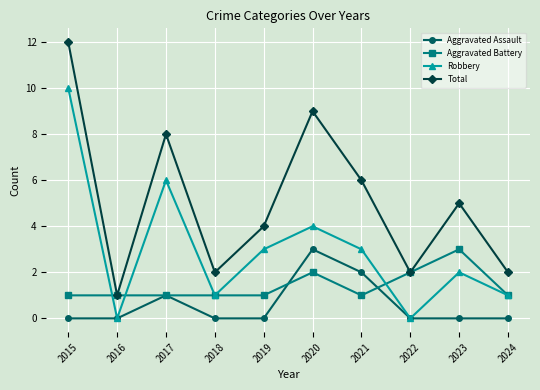

Where do Aggravated Battery and Robbery first cross each other?

2015 and 2016